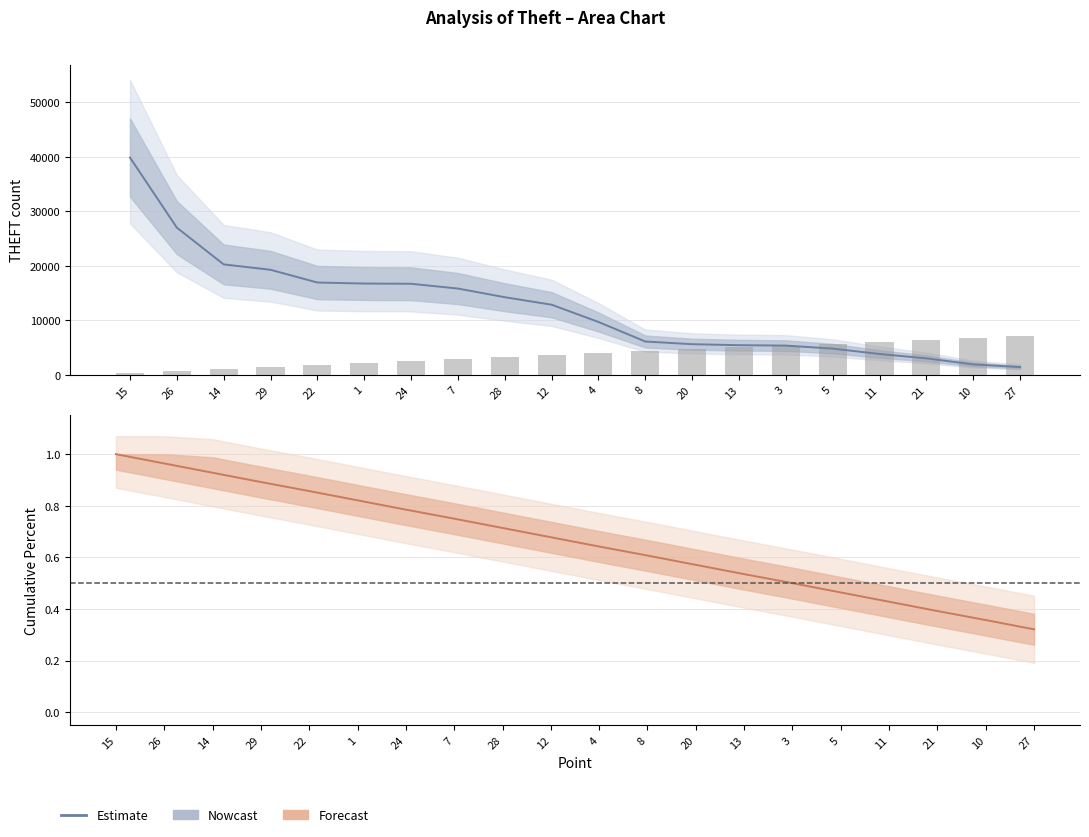

Is the value of Percent (Forecast) at 29 greater than the value of THEFT (Nowcast) at 22?

No